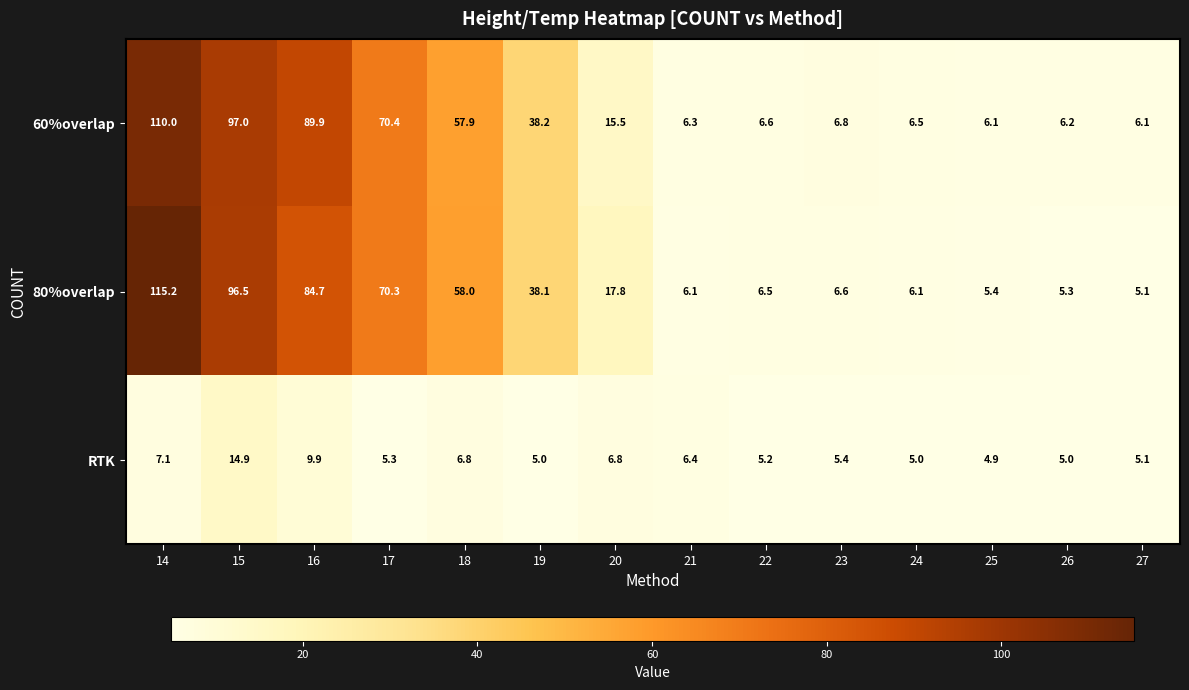

At which category is the sum across all series the highest?

14